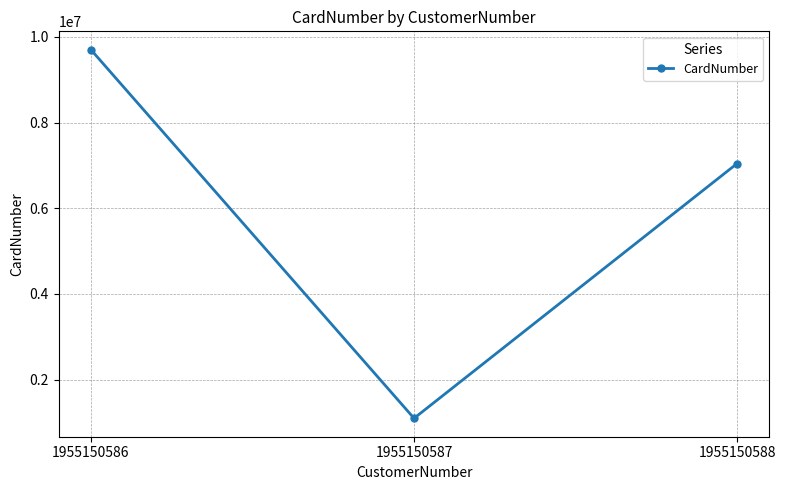

What is the minimum value shown in the chart?

1096091